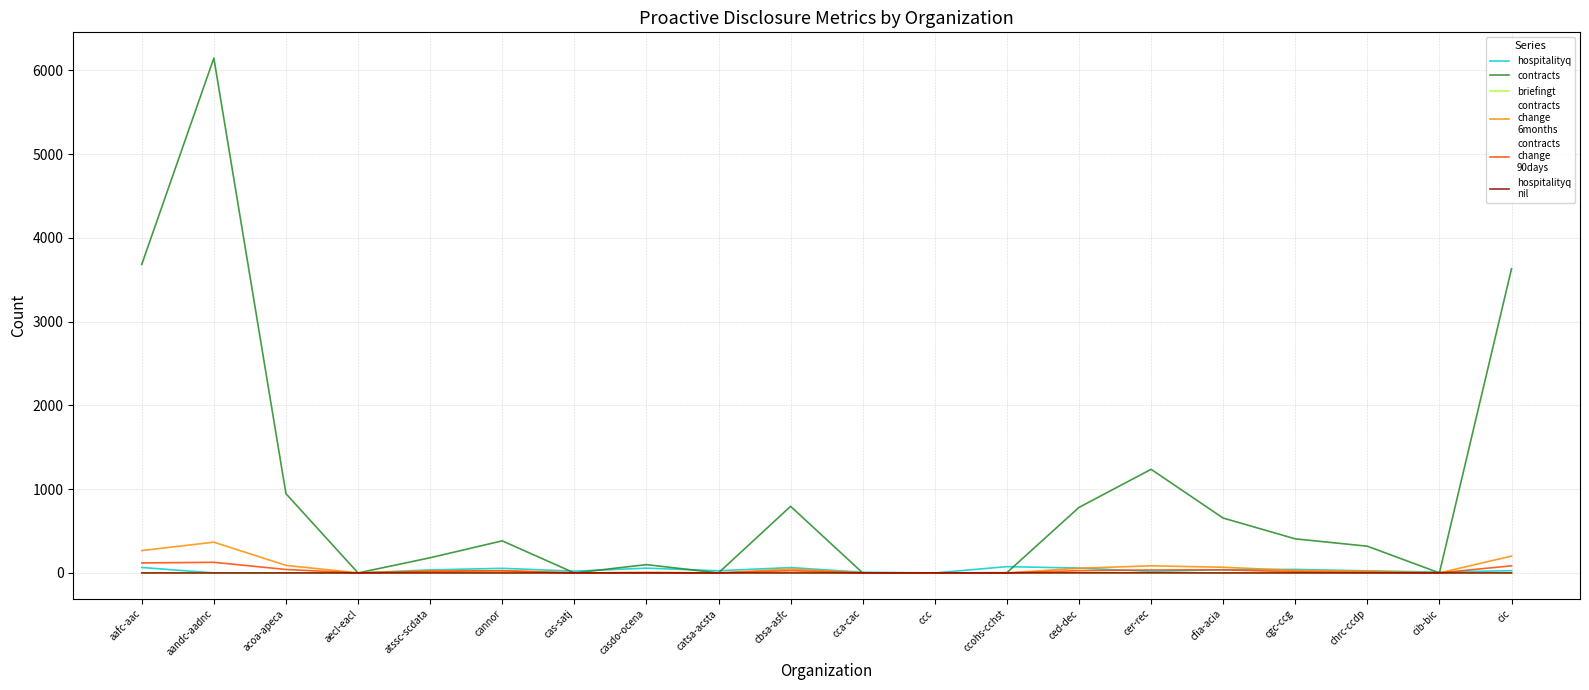

At which category is the sum across all series the highest?

aandc-aadnc